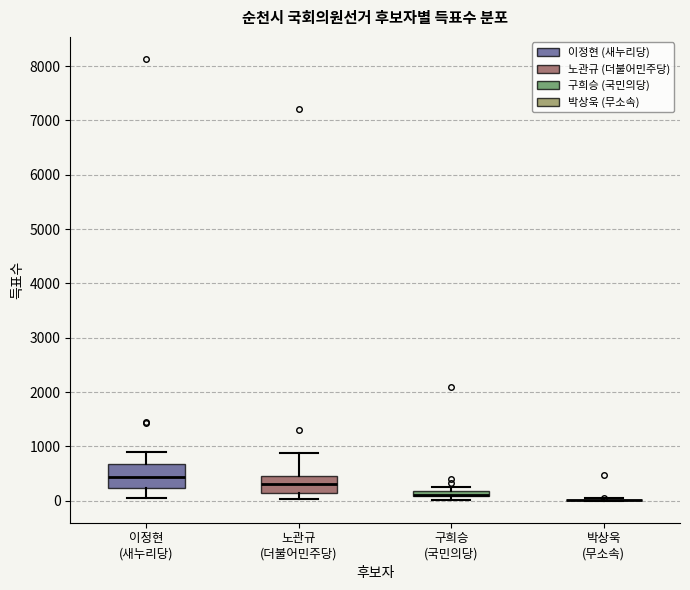

Where does the median line of the box for 노관규 (더불어민주당) sit on the y-axis? The values are not printed on the chart, so give them approximately, as read against the axis.

300